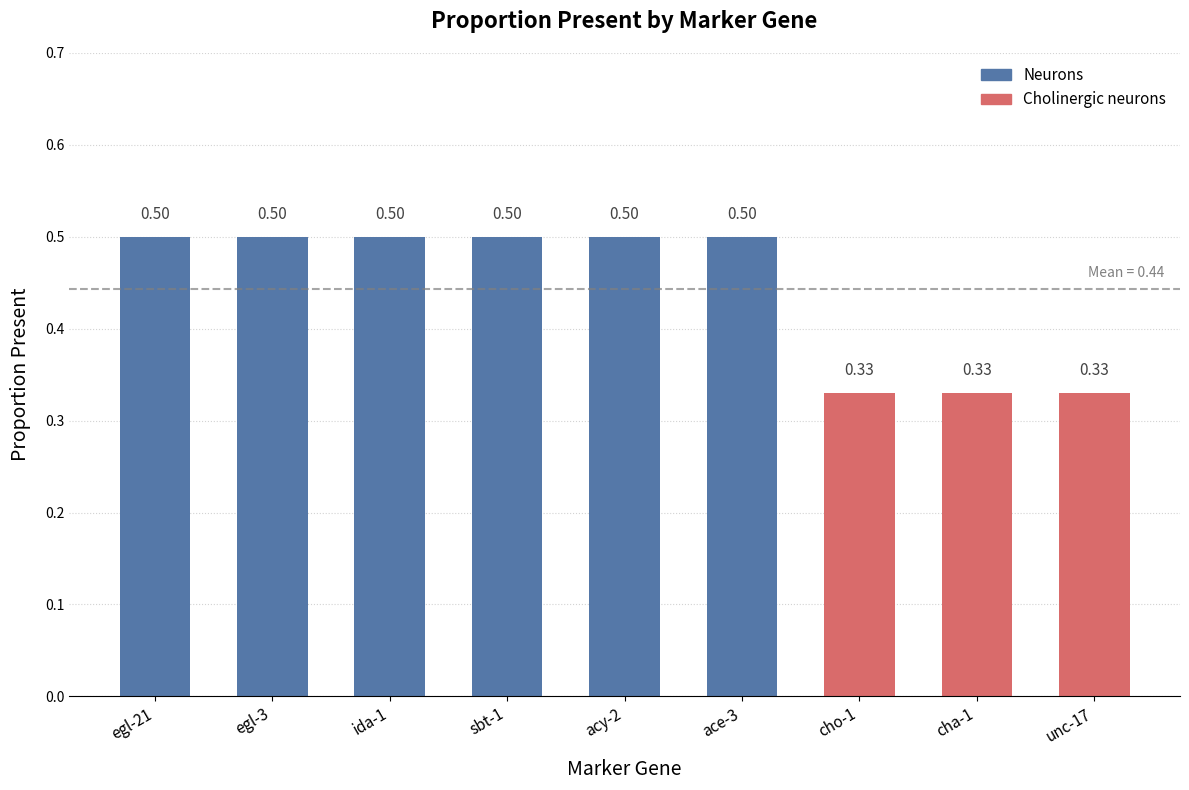

What is the sum of all values?

4.0